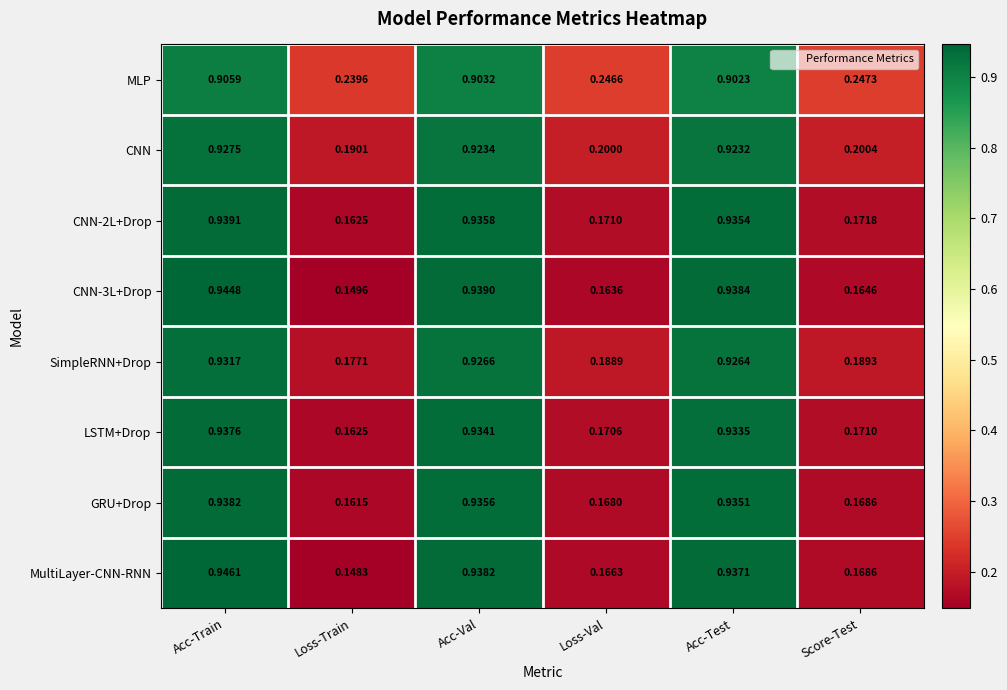

At which label is CNN-2L+Drop closest to 0?

Loss-Train